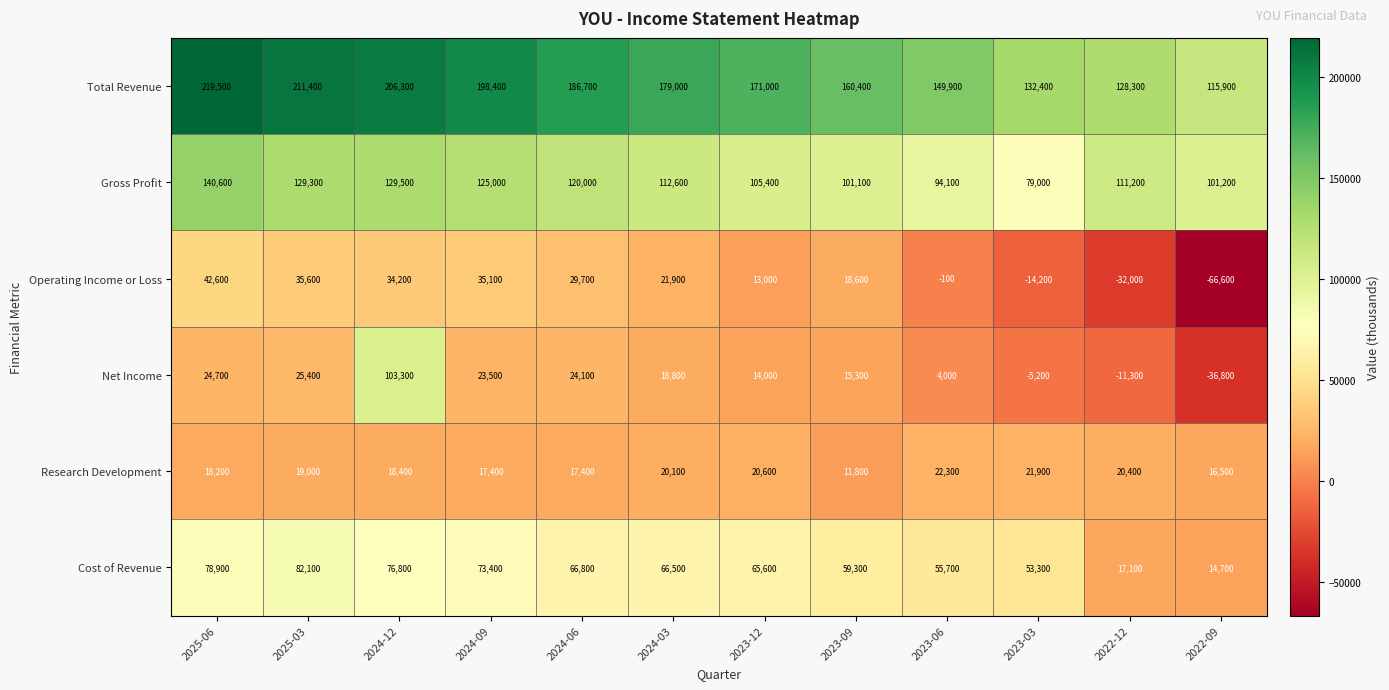

Rank the series at 2023-06 from highest to lowest value.

Total Revenue, Gross Profit, Cost of Revenue, Research Development, Net Income, Operating Income or Loss